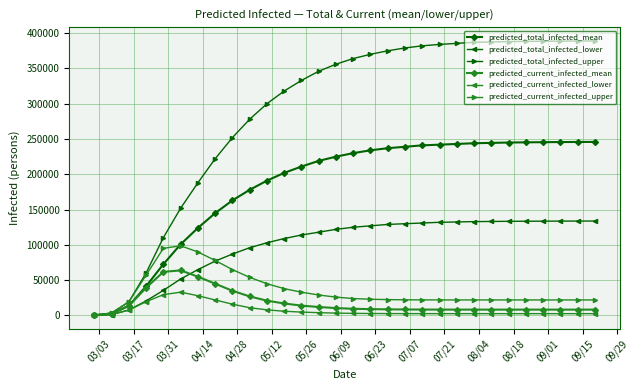

Which series has the largest total across all categories?

predicted_total_infected_upper